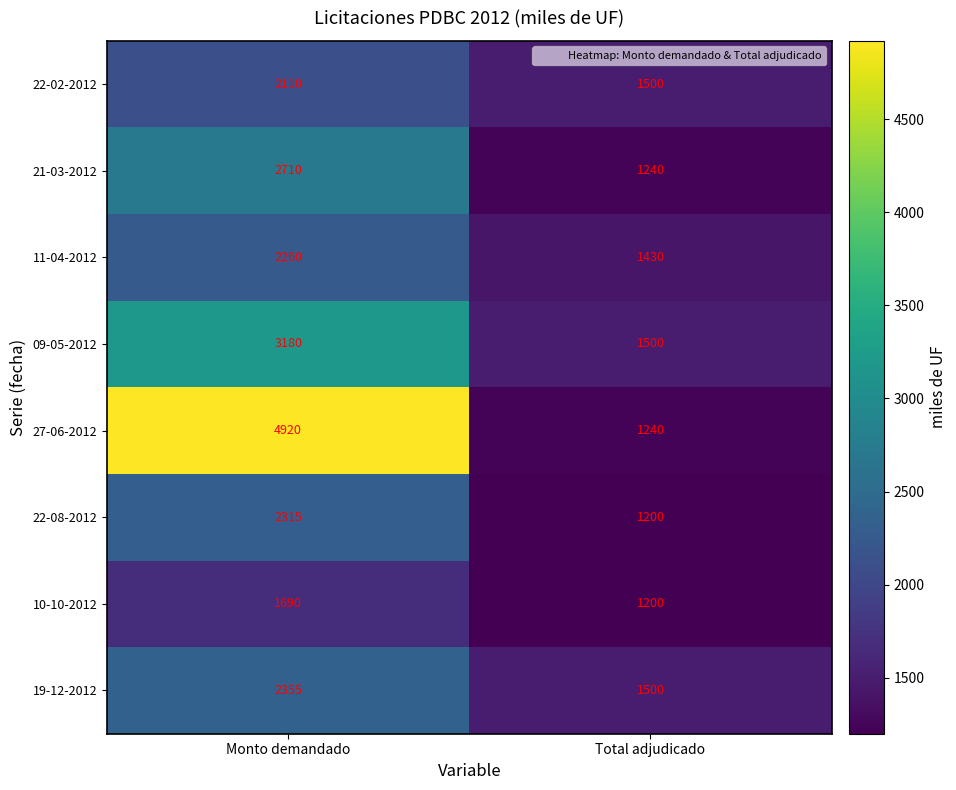

True or false: 11-04-2012 has a value of 1430 at Total adjudicado.

True